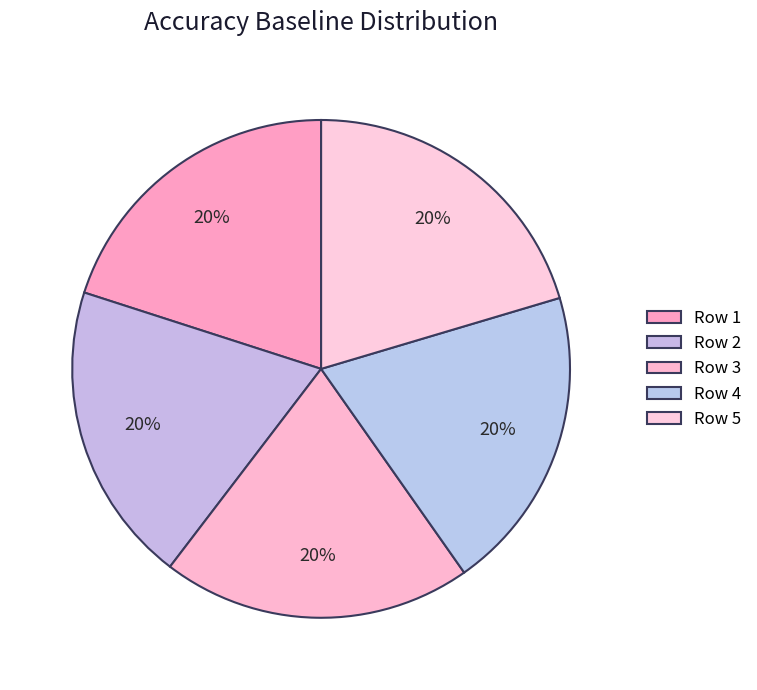

How many slices are in this pie chart?

5